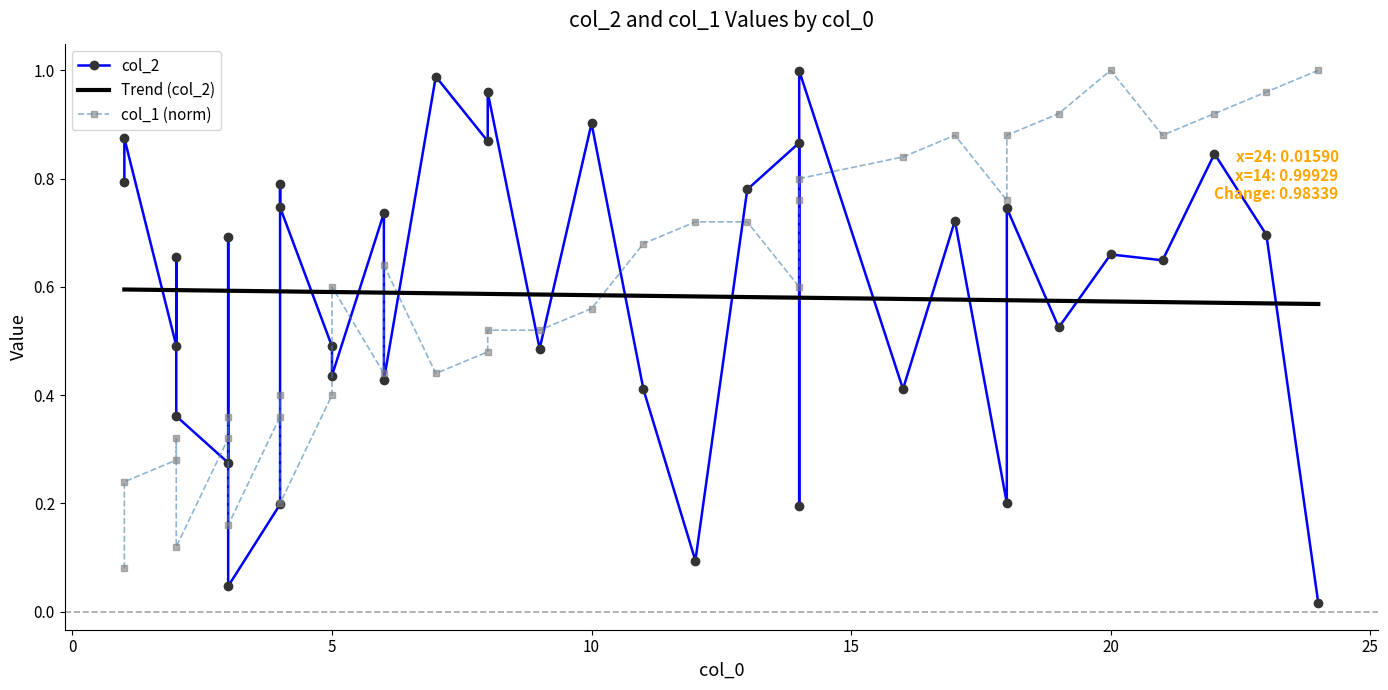

How many series are shown in this chart?

3